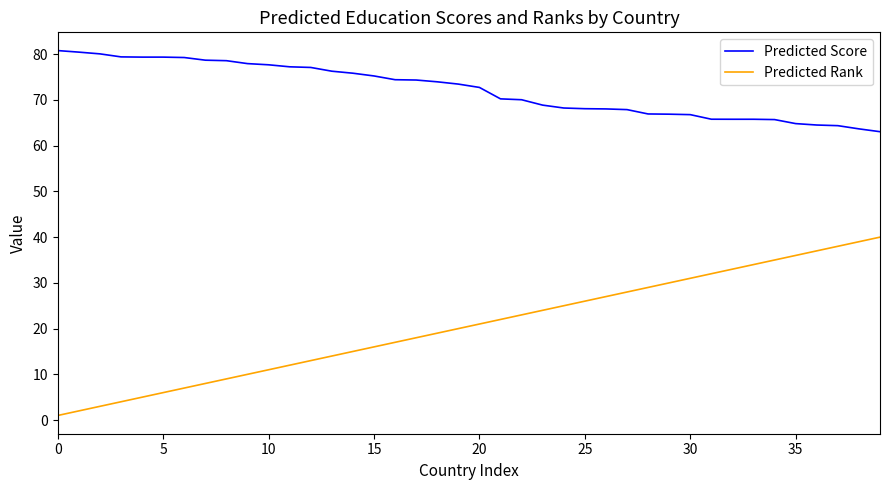

What is the greatest value displayed?

80.8